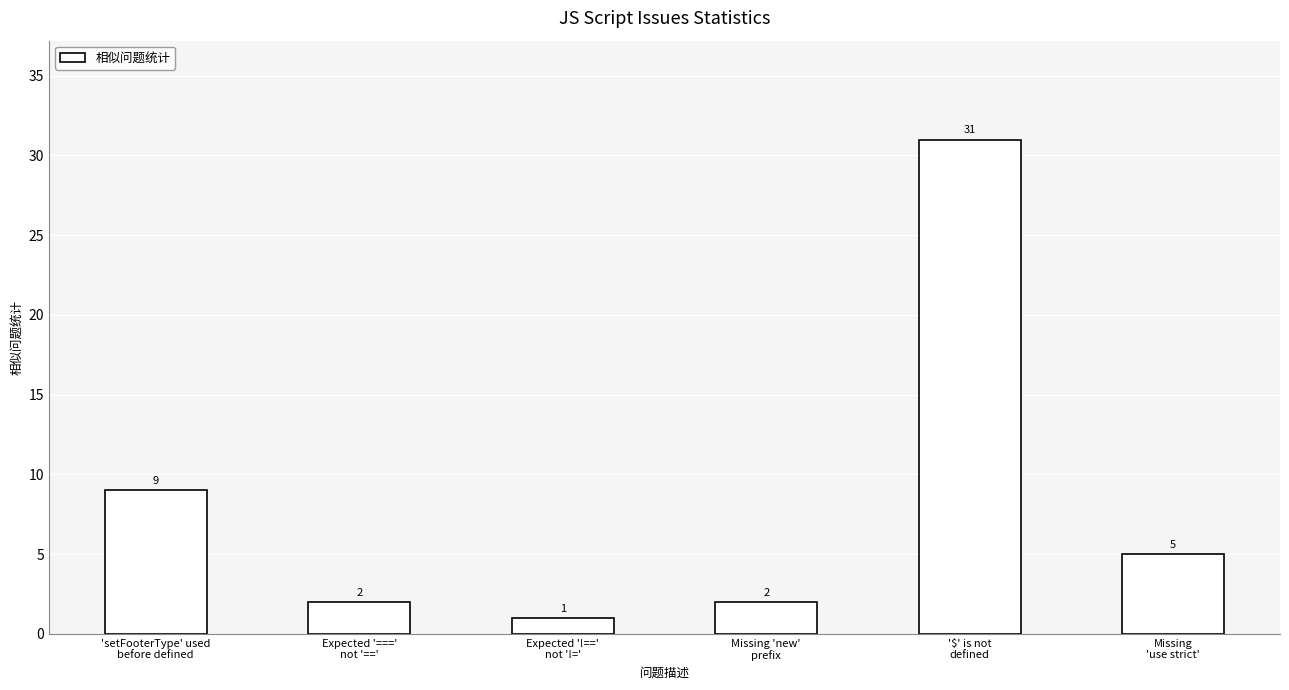

Does the chart contain stacked bars?

No